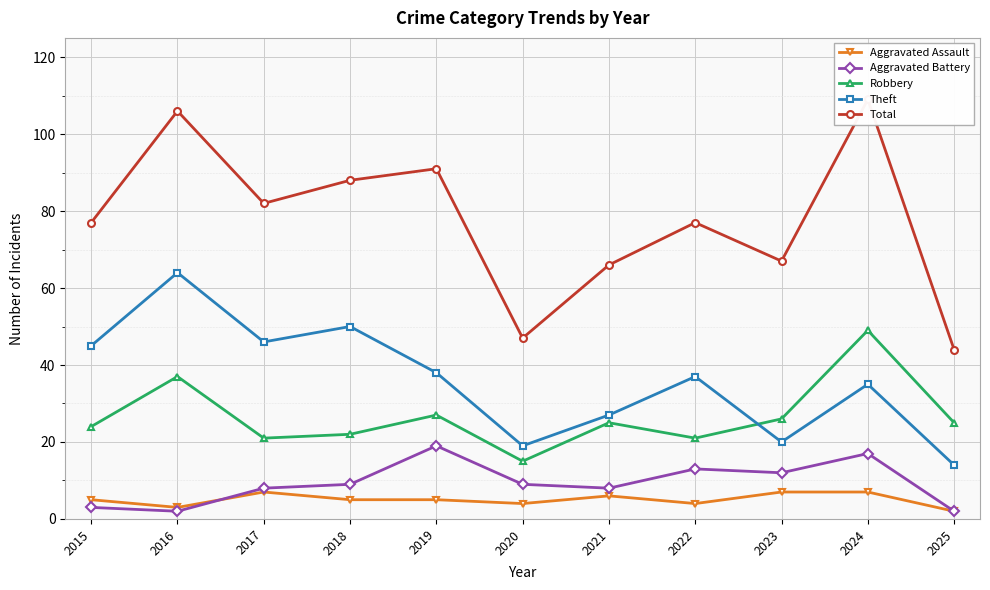

What is the average value of the Aggravated Assault series?

5